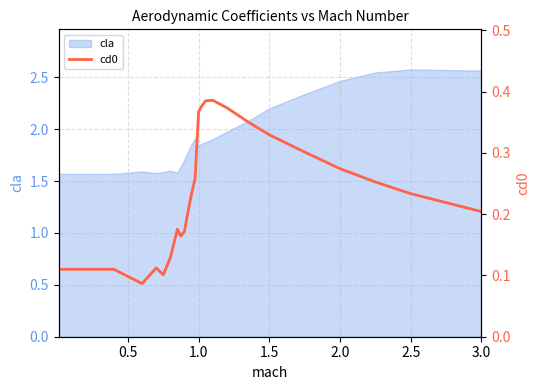

What is the difference between the second highest and minimum values?

0.3